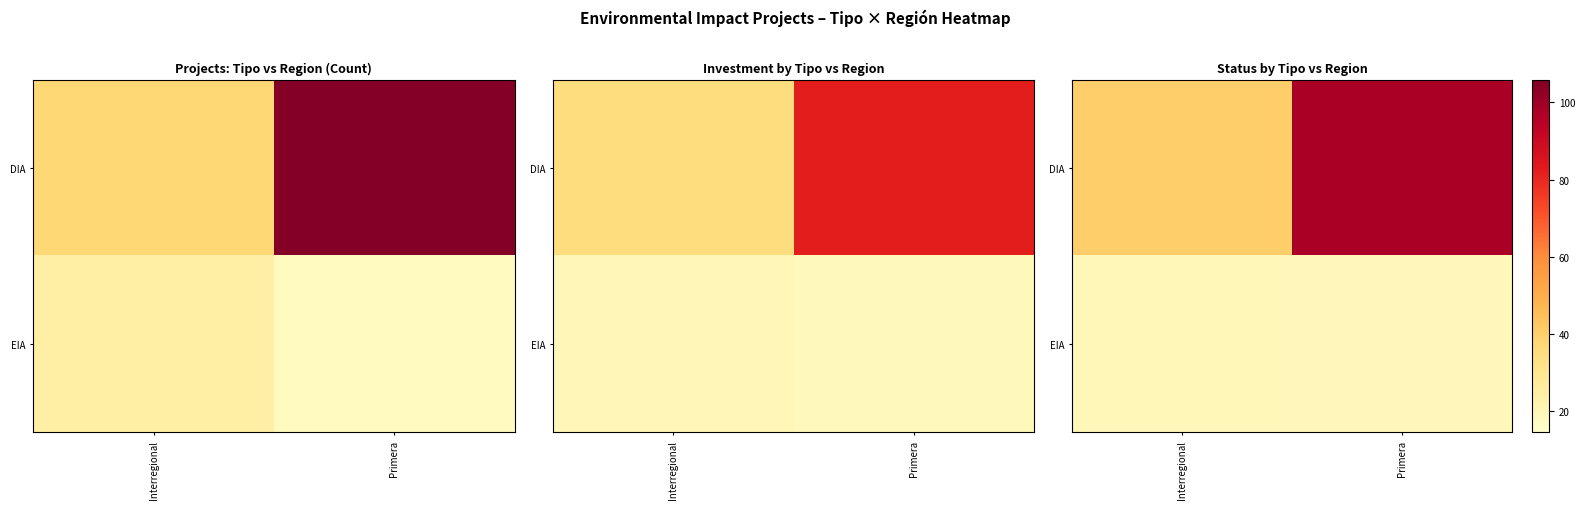

True or false: DIA has a value of 67.4 at Primera.

False